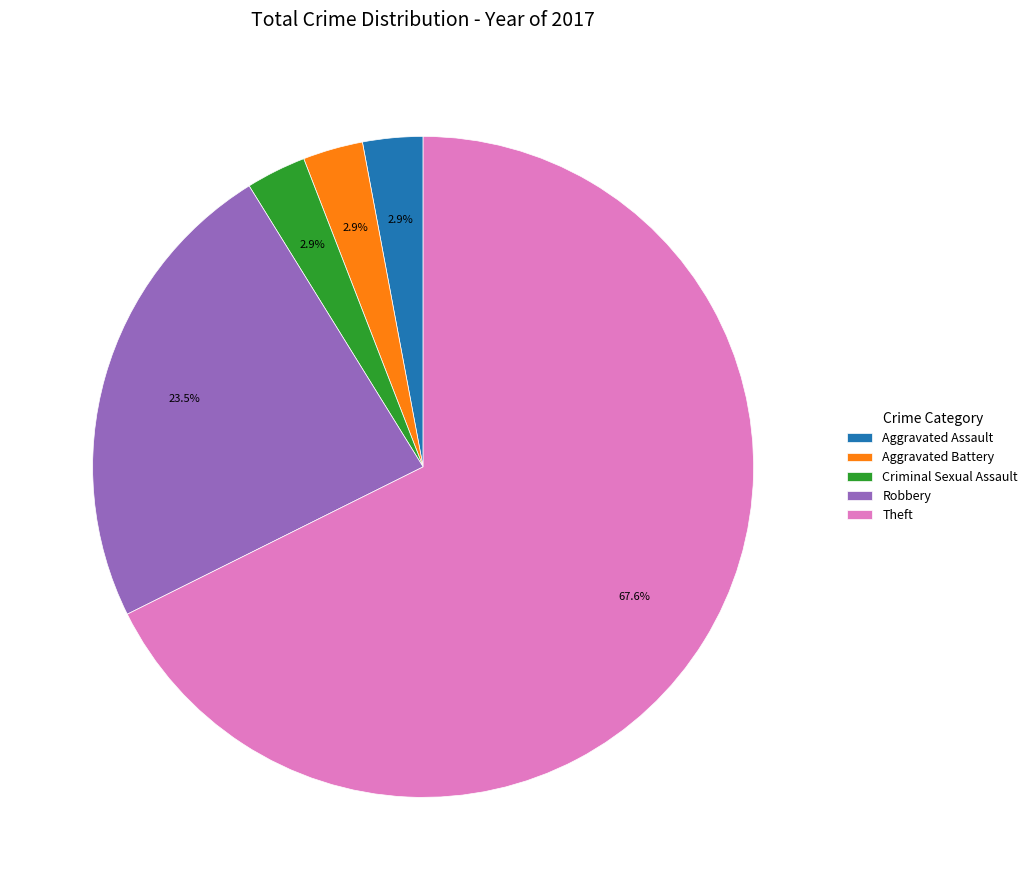

What is the largest slice in the pie chart?

Theft